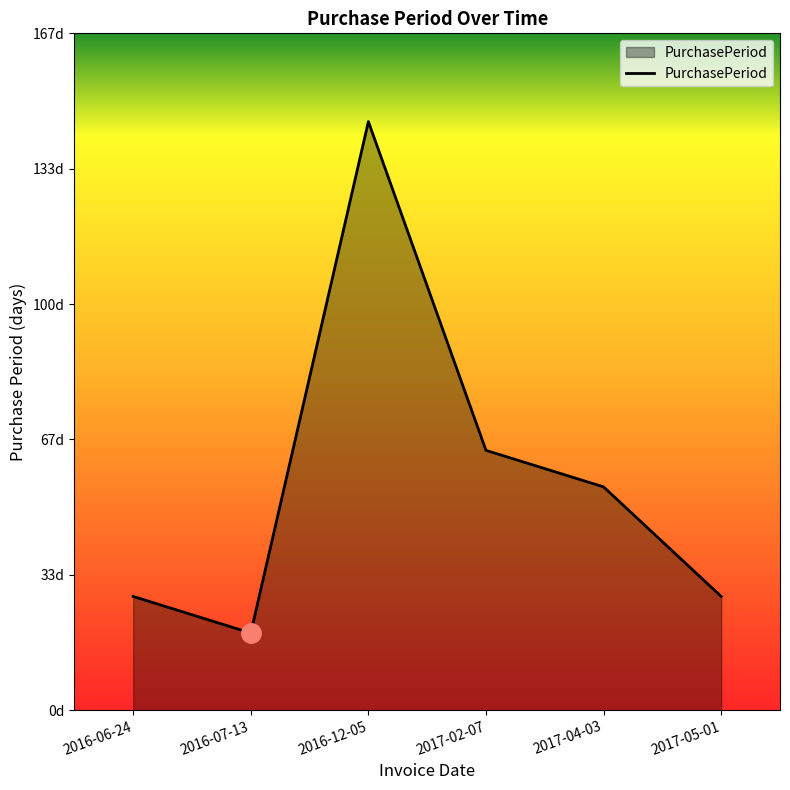

Is this an area chart (filled region under the line)?

Yes